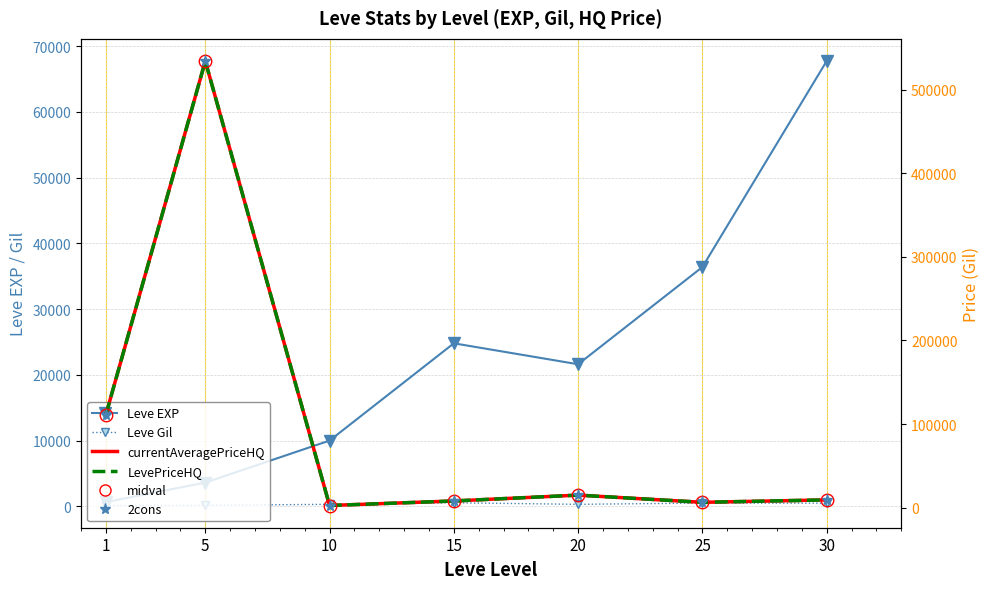

Where is Leve Gil nearest to the value 321?

10